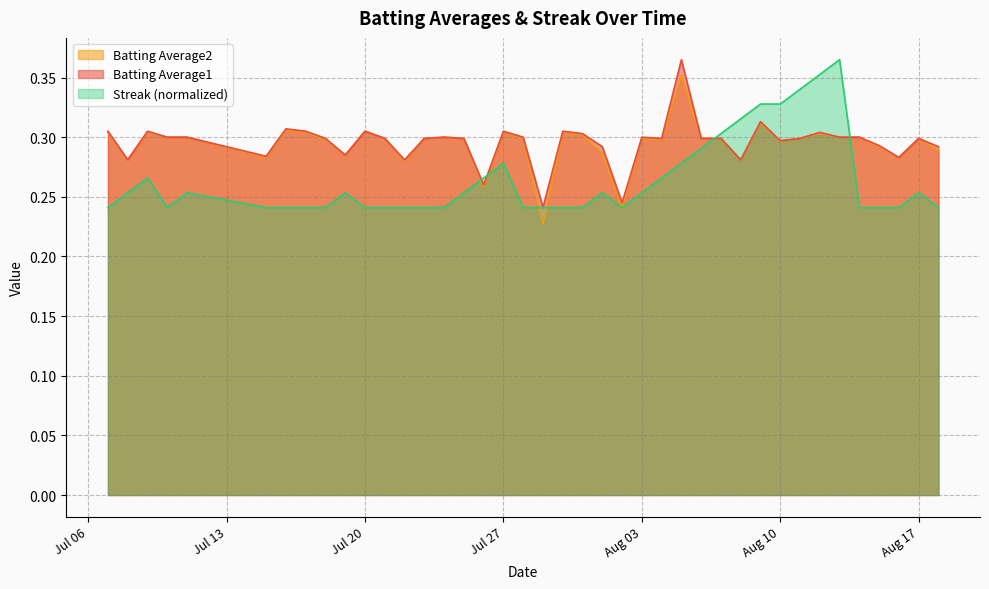

What is the sum of all Batting Average1 values?

11.8